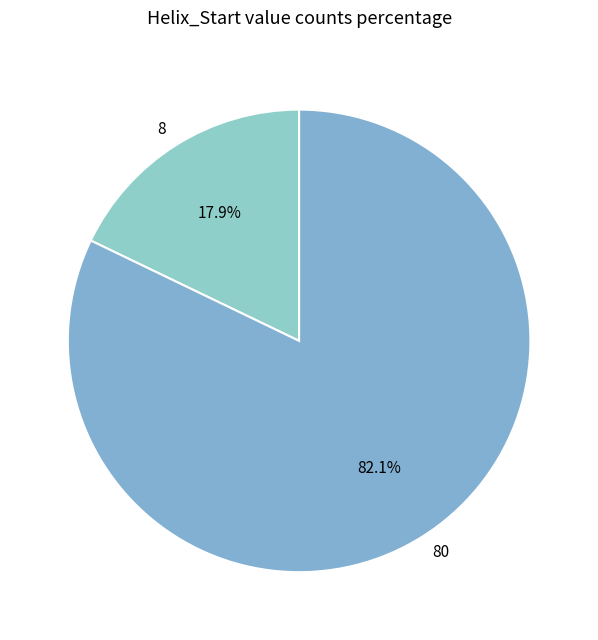

Is the sum of 80 and 8 greater than half?

Yes